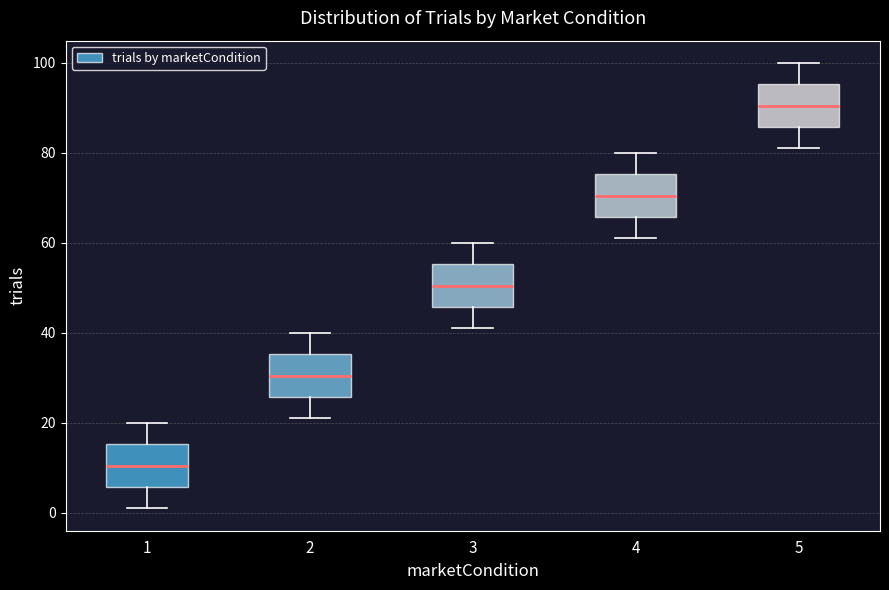

Reading left to right, read every box against the y-axis: the position of its median line, the range the box covers, and the ends of its whiskers. The values are not printed on the chart, so give them approximately, as read against the axis.

1: median 10, box 6 to 16, whiskers 2 to 20
2: median 30, box 26 to 36, whiskers 22 to 40
3: median 50, box 46 to 56, whiskers 42 to 60
4: median 70, box 66 to 76, whiskers 62 to 80
5: median 90, box 86 to 96, whiskers 82 to 100